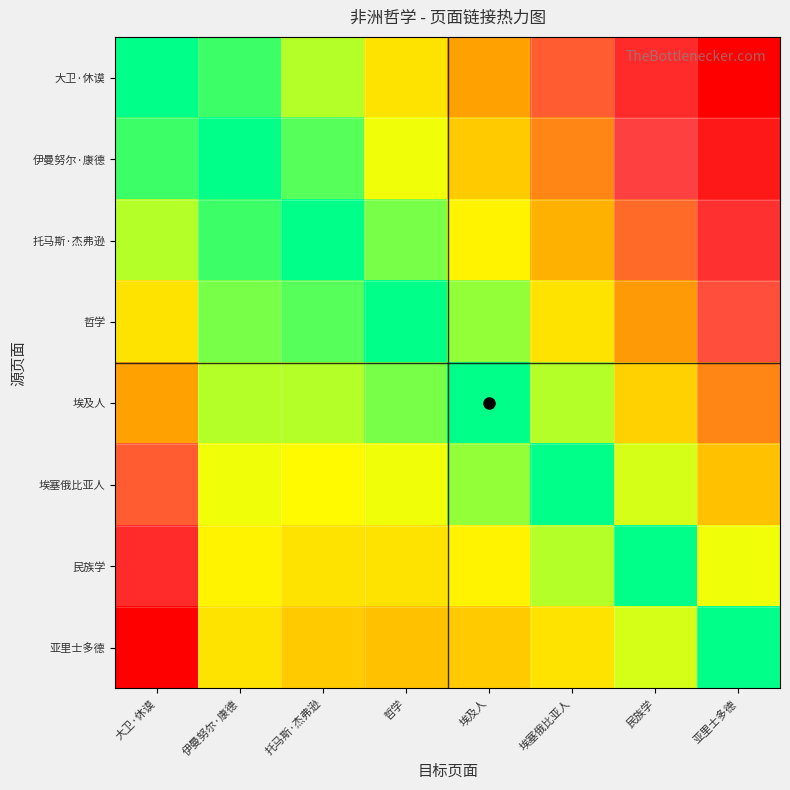

Reading left to right, what are all the values shown in this chart?

大卫·休谟: 大卫·休谟=0.0	伊曼努尔·康德=0.0	托马斯·杰弗逊=0.1	哲学=0.2	埃及人=0.4	埃塞俄比亚人=0.5	民族学=0.8	亚里士多德=1.0
伊曼努尔·康德: 大卫·休谟=0.0	伊曼努尔·康德=0.0	托马斯·杰弗逊=0.1	哲学=0.1	埃及人=0.3	埃塞俄比亚人=0.4	民族学=0.6	亚里士多德=0.9
托马斯·杰弗逊: 大卫·休谟=0.1	伊曼努尔·康德=0.0	托马斯·杰弗逊=0.0	哲学=0.1	埃及人=0.2	埃塞俄比亚人=0.3	民族学=0.5	亚里士多德=0.7
哲学: 大卫·休谟=0.2	伊曼努尔·康德=0.1	托马斯·杰弗逊=0.1	哲学=0.0	埃及人=0.1	埃塞俄比亚人=0.2	民族学=0.4	亚里士多德=0.6
埃及人: 大卫·休谟=0.4	伊曼努尔·康德=0.1	托马斯·杰弗逊=0.1	哲学=0.1	埃及人=0.0	埃塞俄比亚人=0.1	民族学=0.2	亚里士多德=0.4
埃塞俄比亚人: 大卫·休谟=0.5	伊曼努尔·康德=0.1	托马斯·杰弗逊=0.2	哲学=0.1	埃及人=0.1	埃塞俄比亚人=0.0	民族学=0.1	亚里士多德=0.3
民族学: 大卫·休谟=0.8	伊曼努尔·康德=0.2	托马斯·杰弗逊=0.2	哲学=0.2	埃及人=0.2	埃塞俄比亚人=0.1	民族学=0.0	亚里士多德=0.1
亚里士多德: 大卫·休谟=1.0	伊曼努尔·康德=0.2	托马斯·杰弗逊=0.3	哲学=0.3	埃及人=0.3	埃塞俄比亚人=0.2	民族学=0.1	亚里士多德=0.0